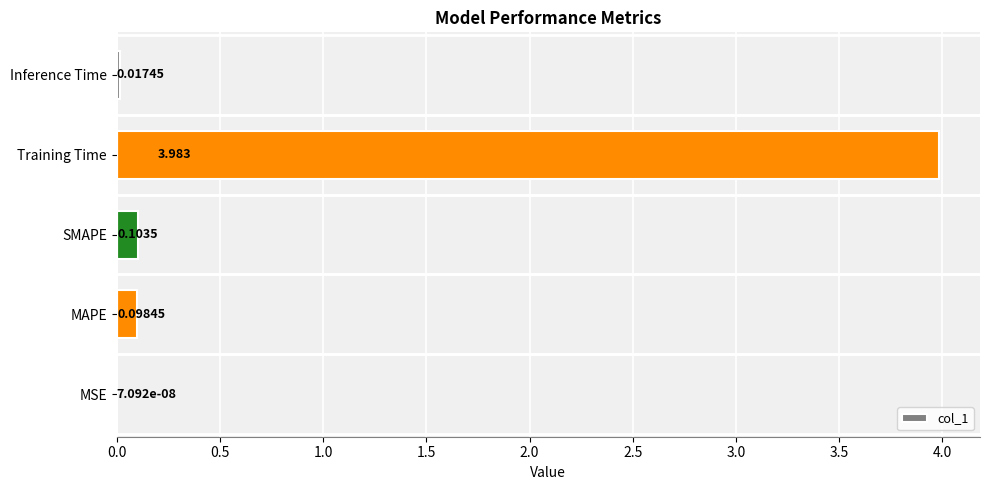

Which has a higher value, Training Time or SMAPE?

Training Time